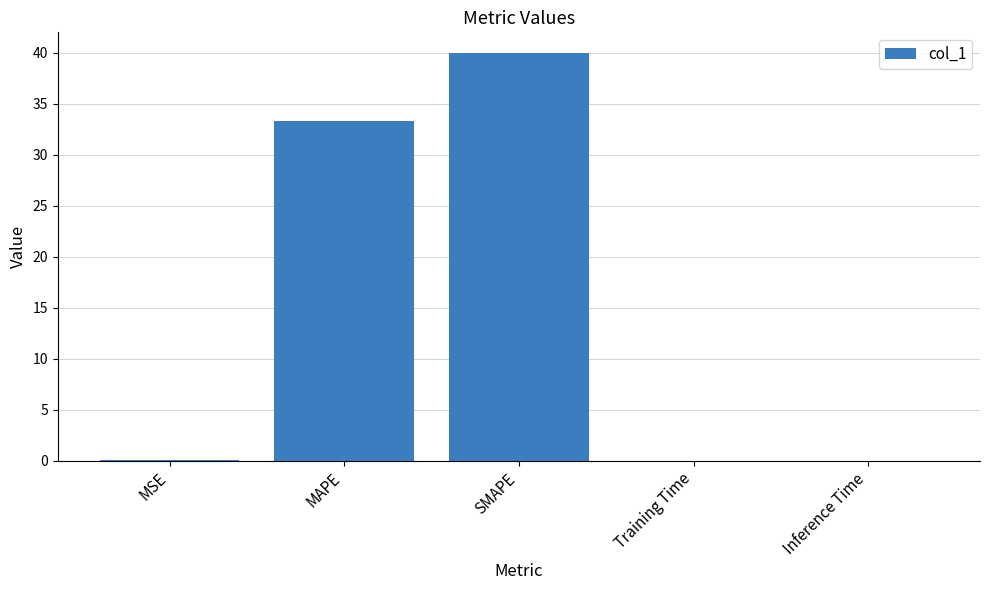

Which category has the highest value across all series?

SMAPE